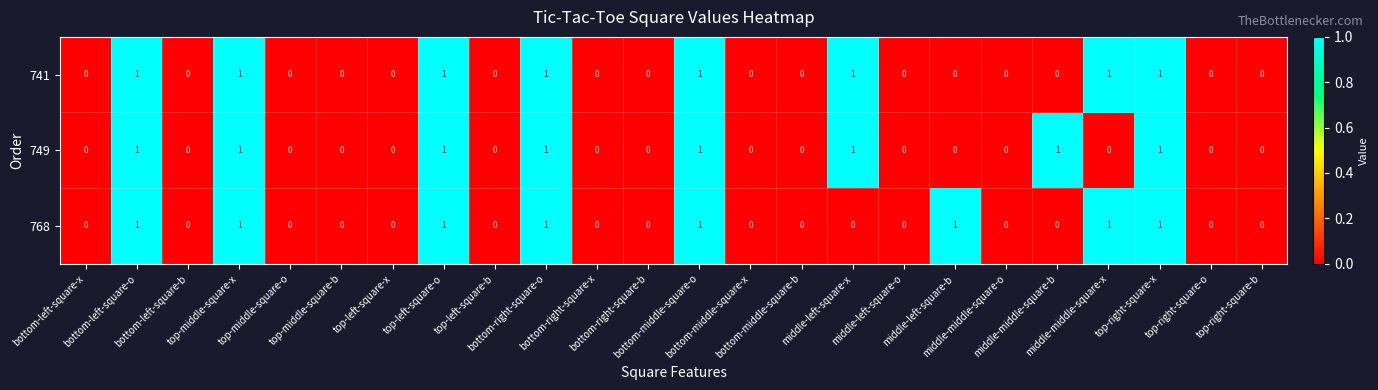

What is the sum of all 741 values?

8